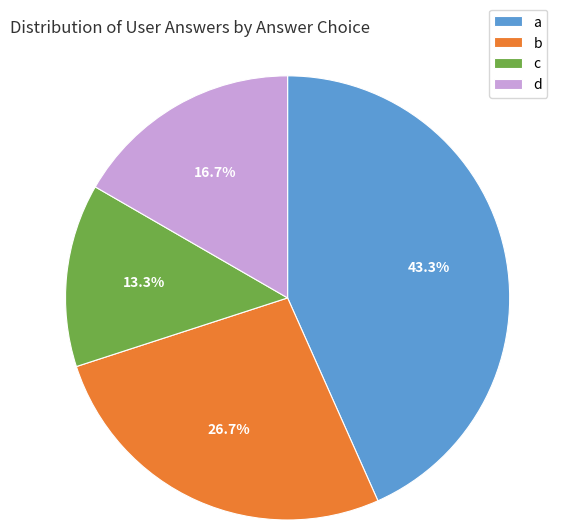

To the nearest percent, what portion does a represent?

43%